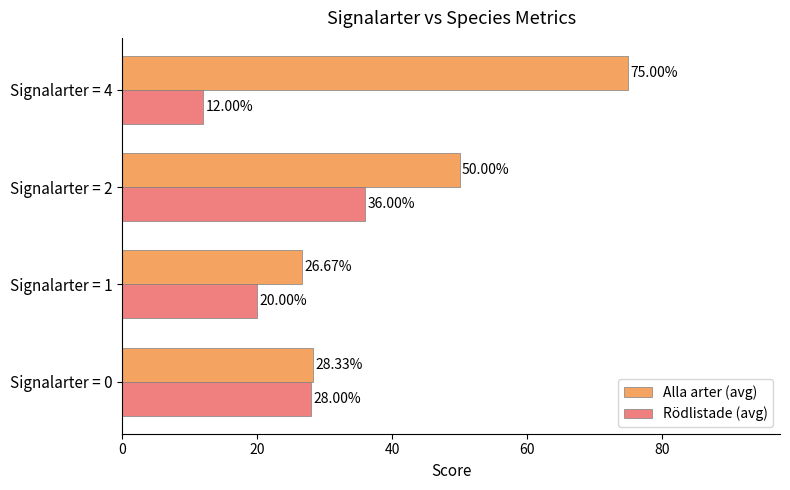

At which category is the sum across all series the highest?

Signalarter = 4